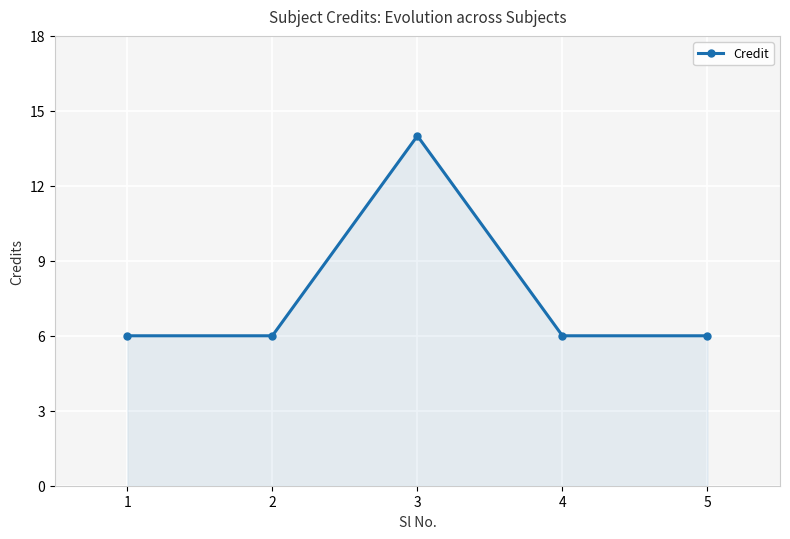

At which category does the chart reach its peak across all series?

3